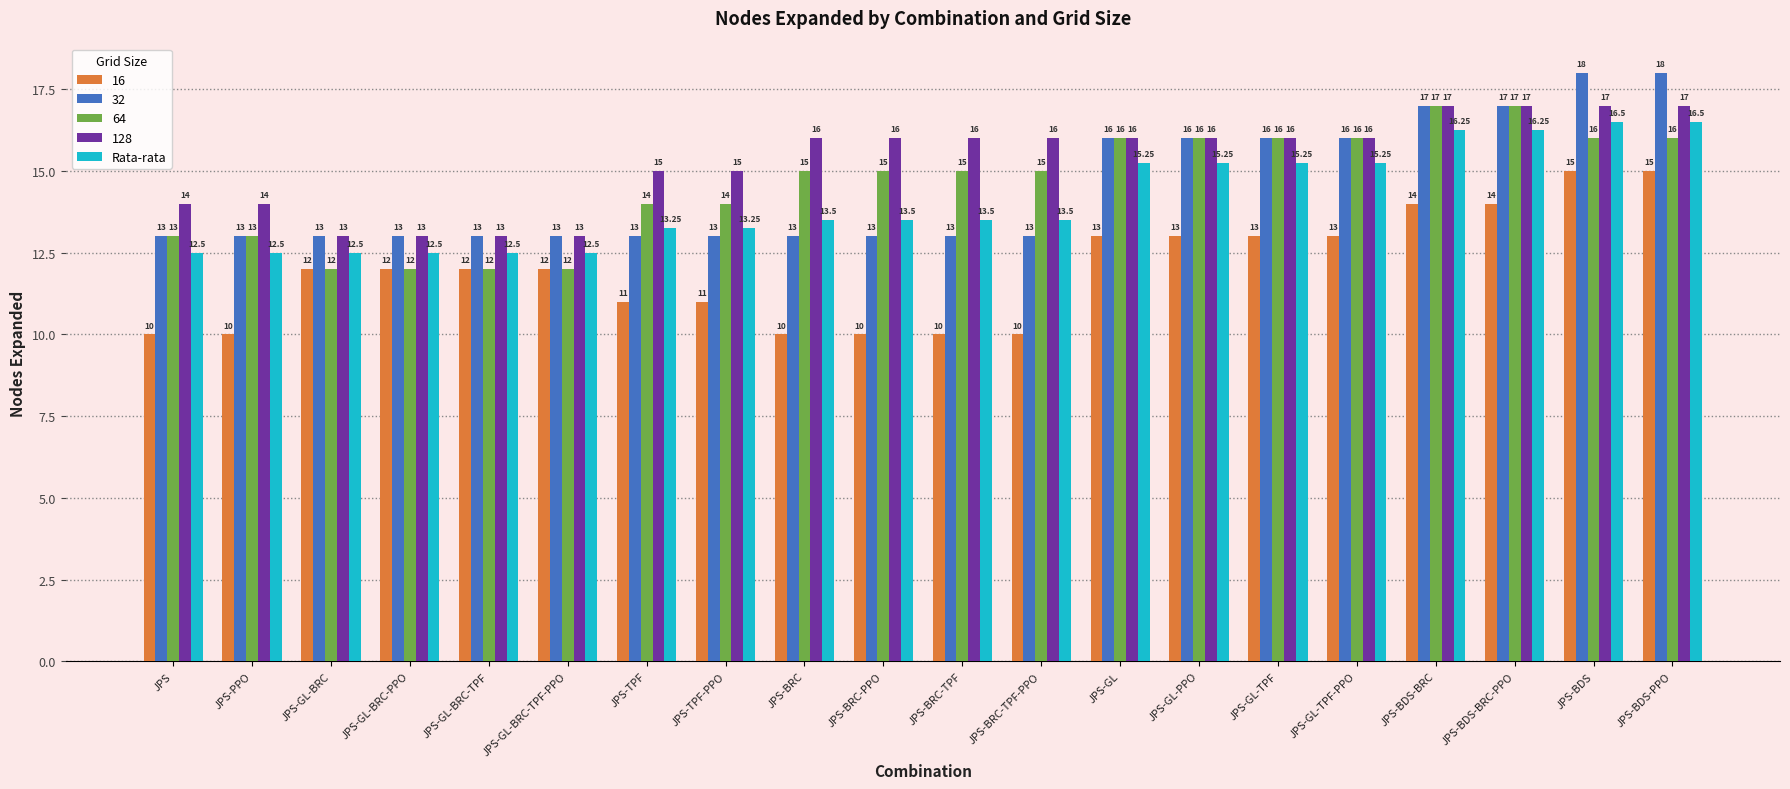

What is the spread (max minus min) of values at JPS-GL-TPF?

3.0